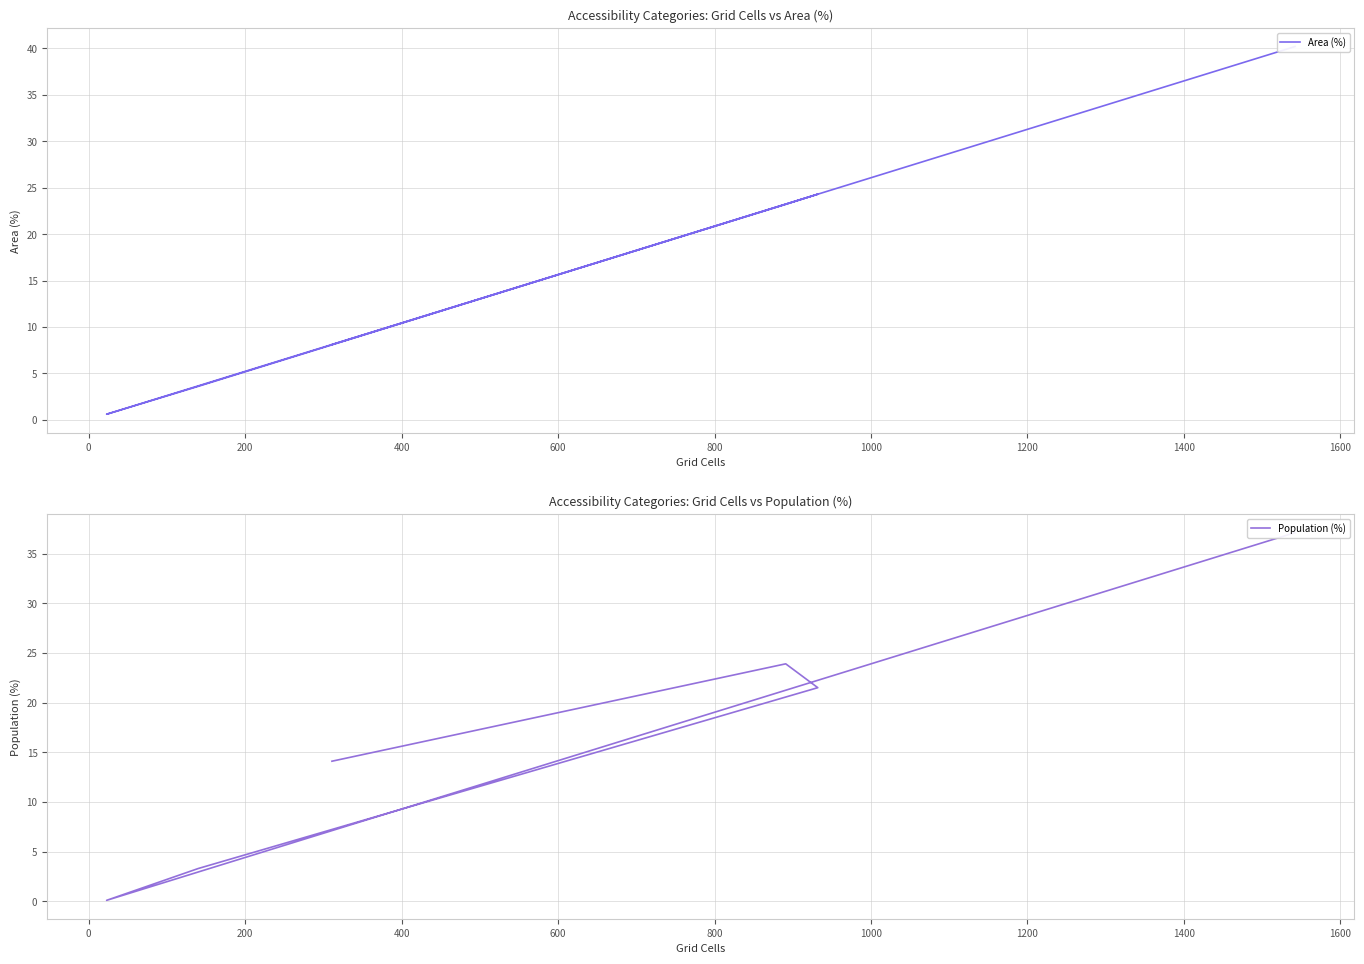

Is this an area chart (filled region under the line)?

No